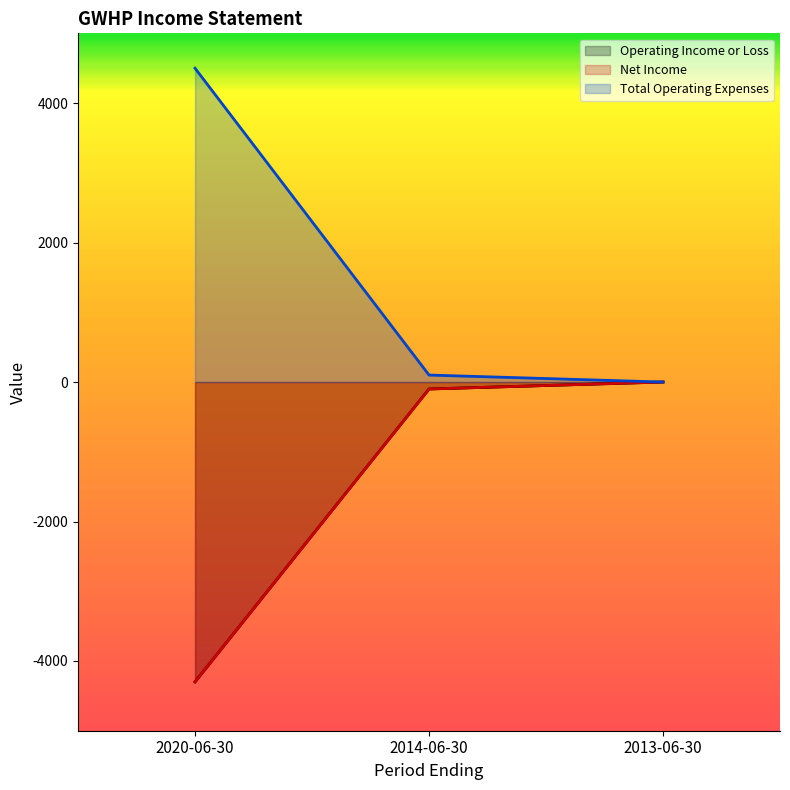

What is the label of the 2nd point from the left?

2014-06-30